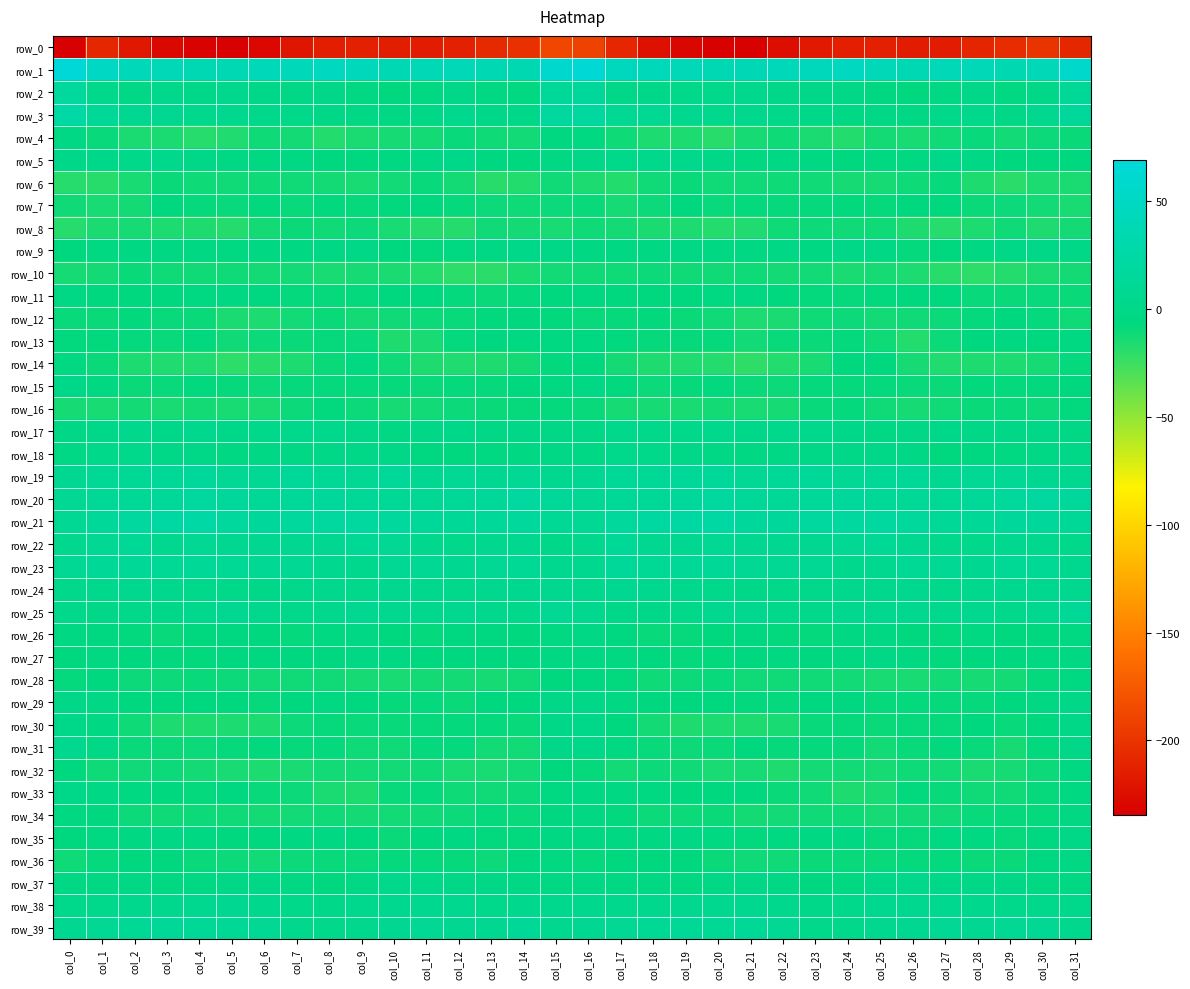

What is the approximate value of row_30 at col_21?

-15.9